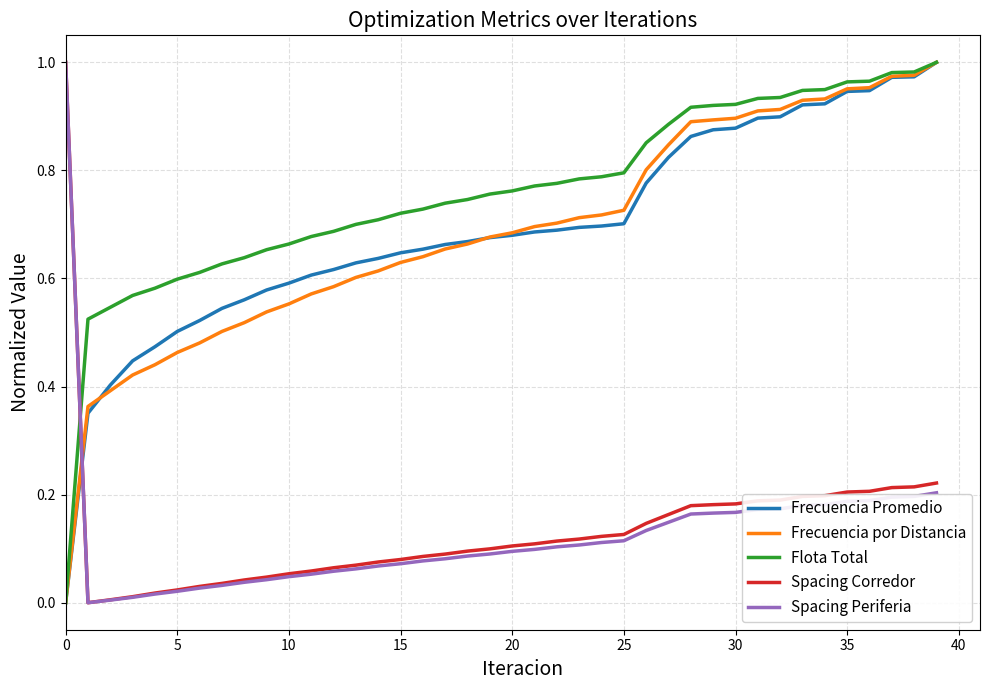

Which series ends up on top after the final intersection of Flota Total and Spacing Corredor?

Flota Total